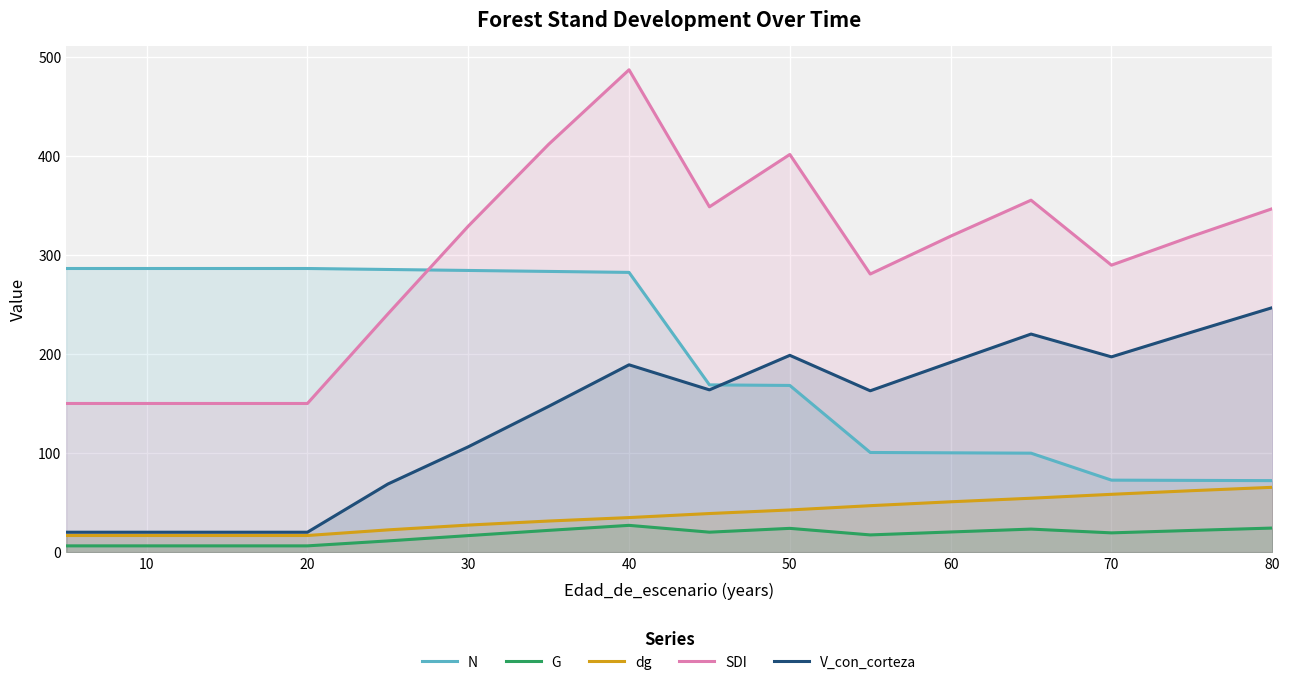

Rank the series at 30 from highest to lowest value.

SDI, N, V_con_corteza, dg, G